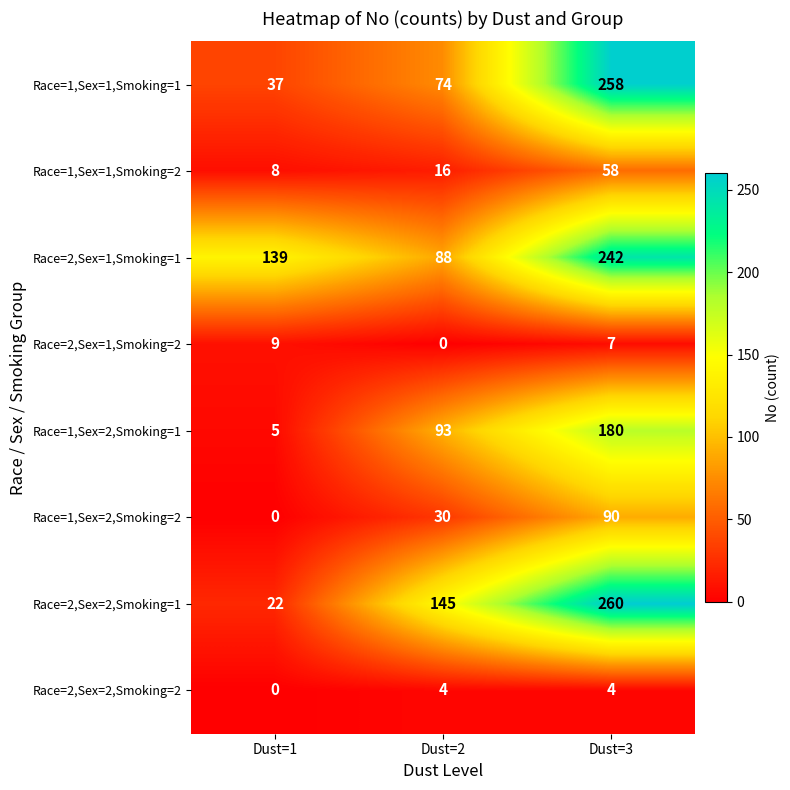

Count the number of data series in this chart.

8